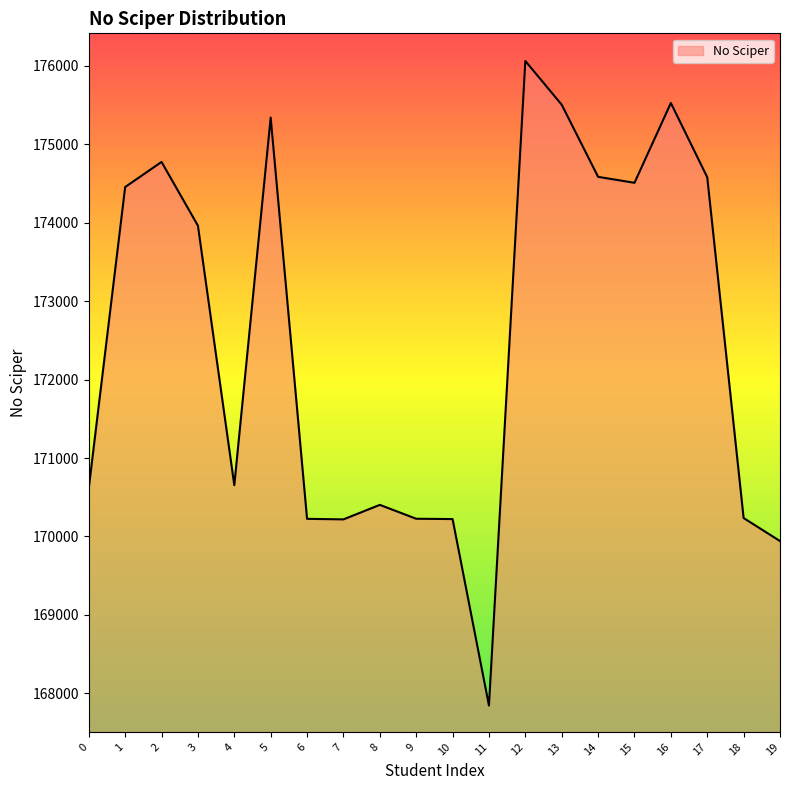

Where does the data first go above 173962?

1